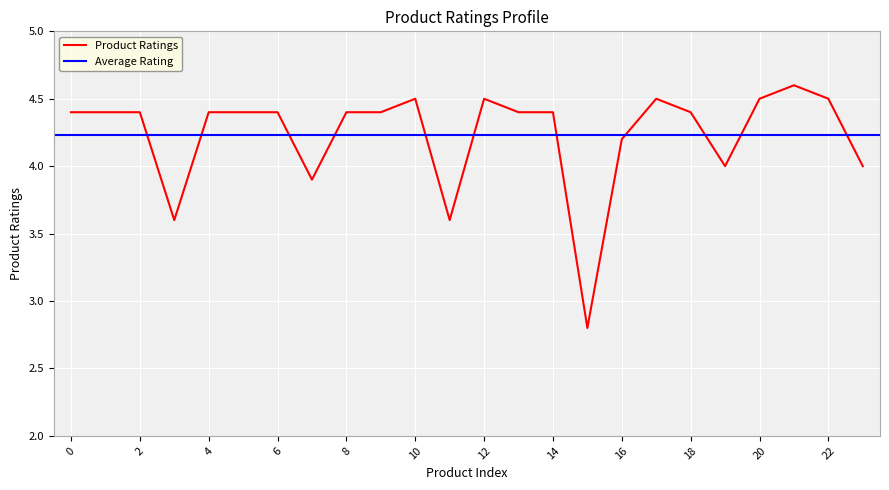

What is the difference between the values at 15 and 7?

1.1